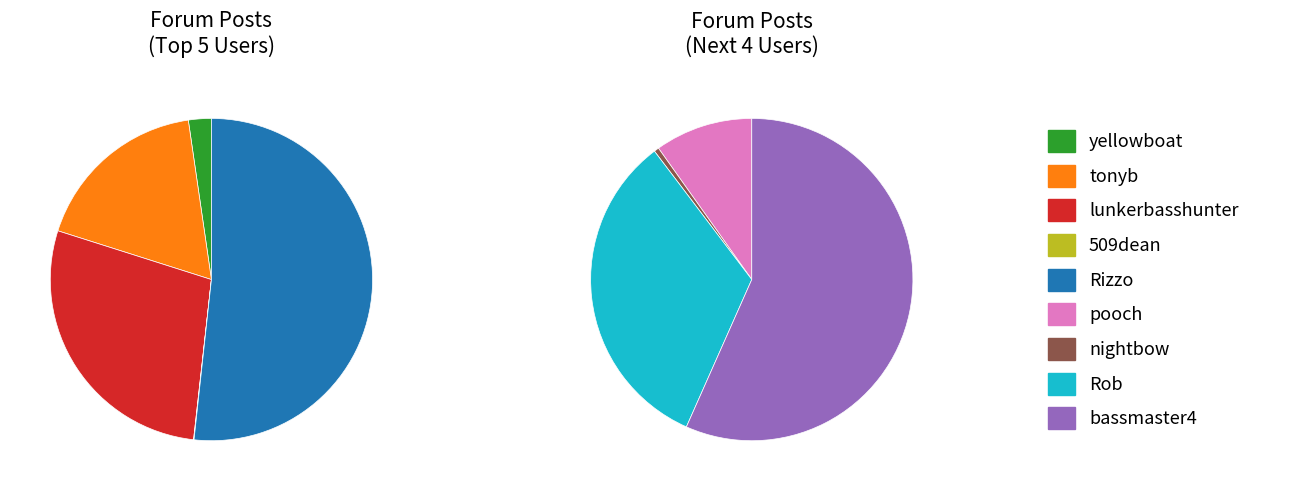

Count the number of slices in the pie.

9